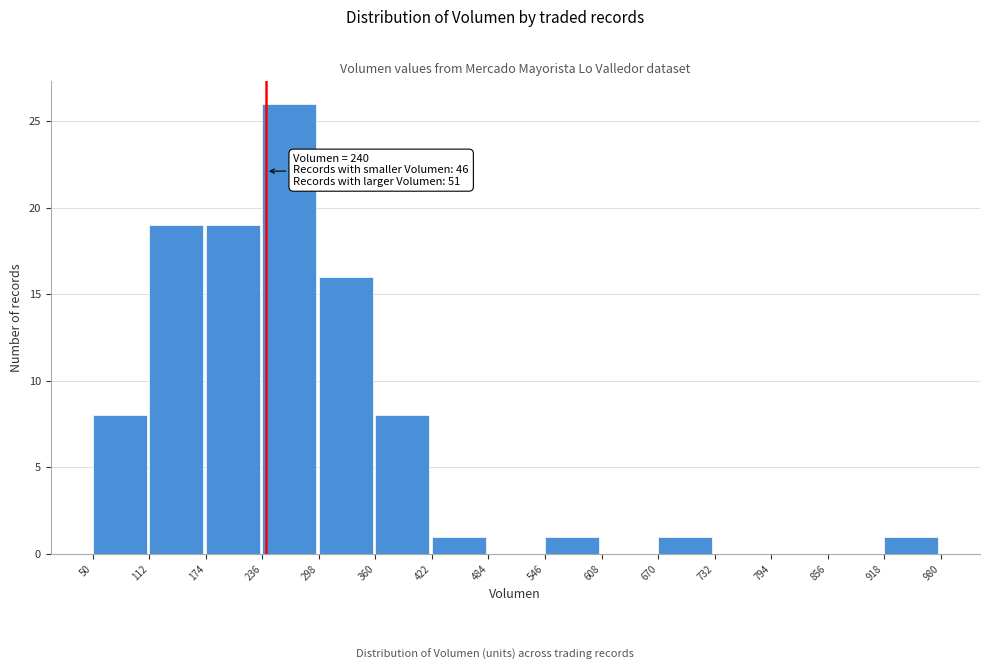

Over which range of the x-axis is the bar tallest?

236 to 298